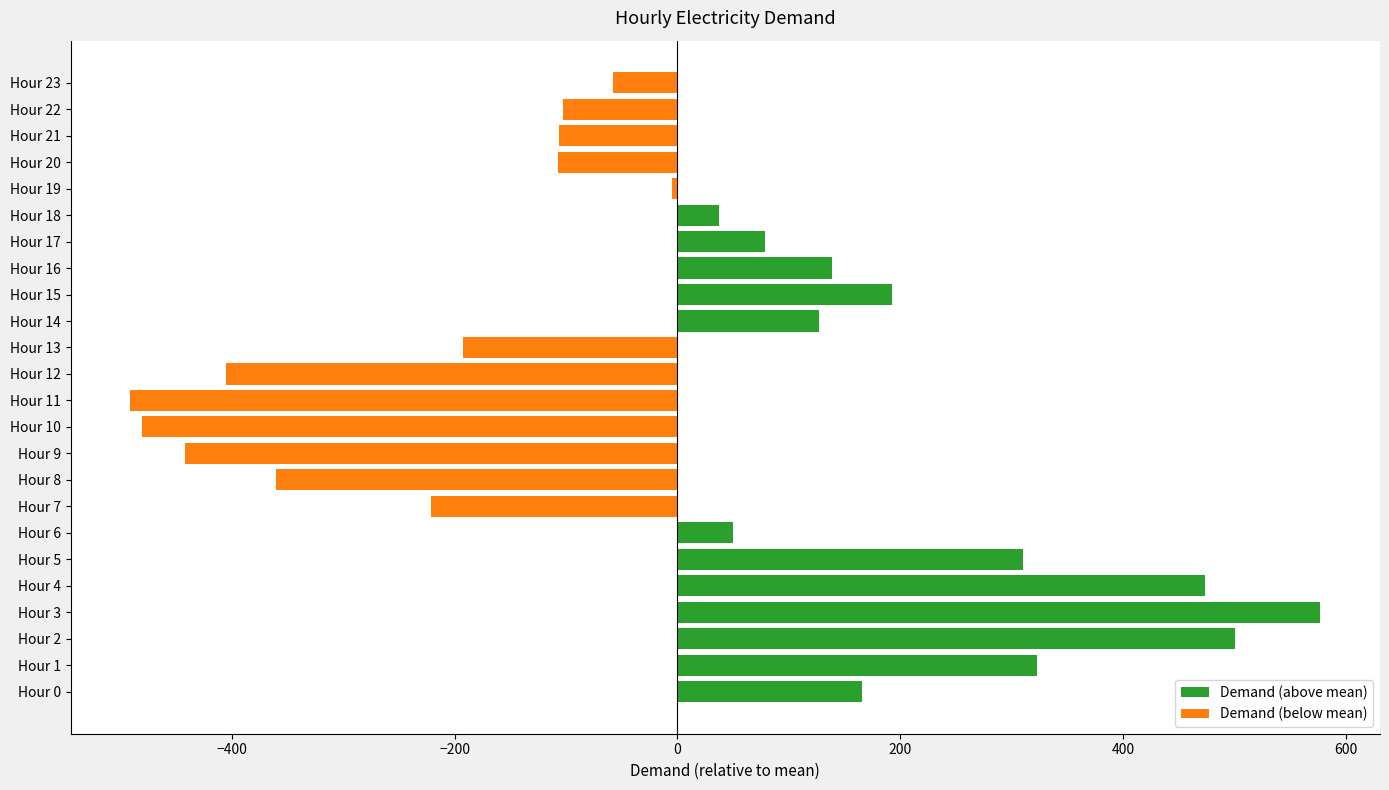

What is the label of the 11th bar from the left?

10